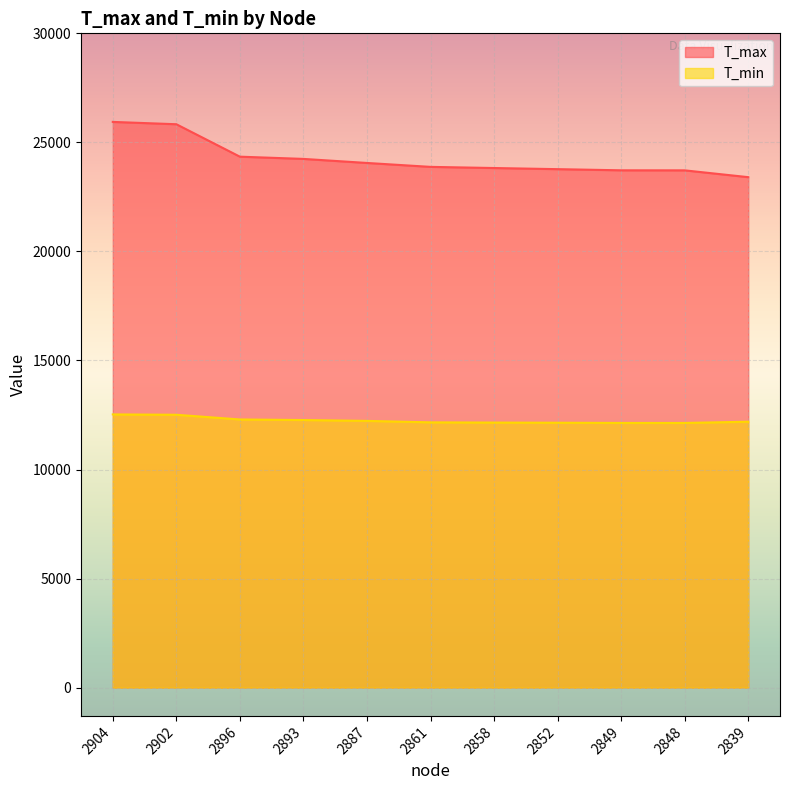

List the series in order of their peak value, highest first.

T_max, T_min